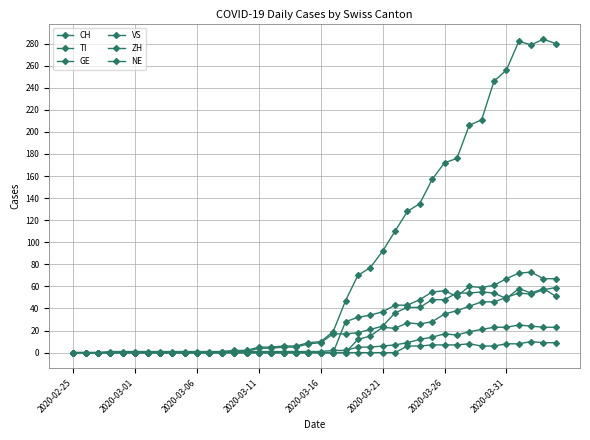

Which series has the widest spread of values?

CH